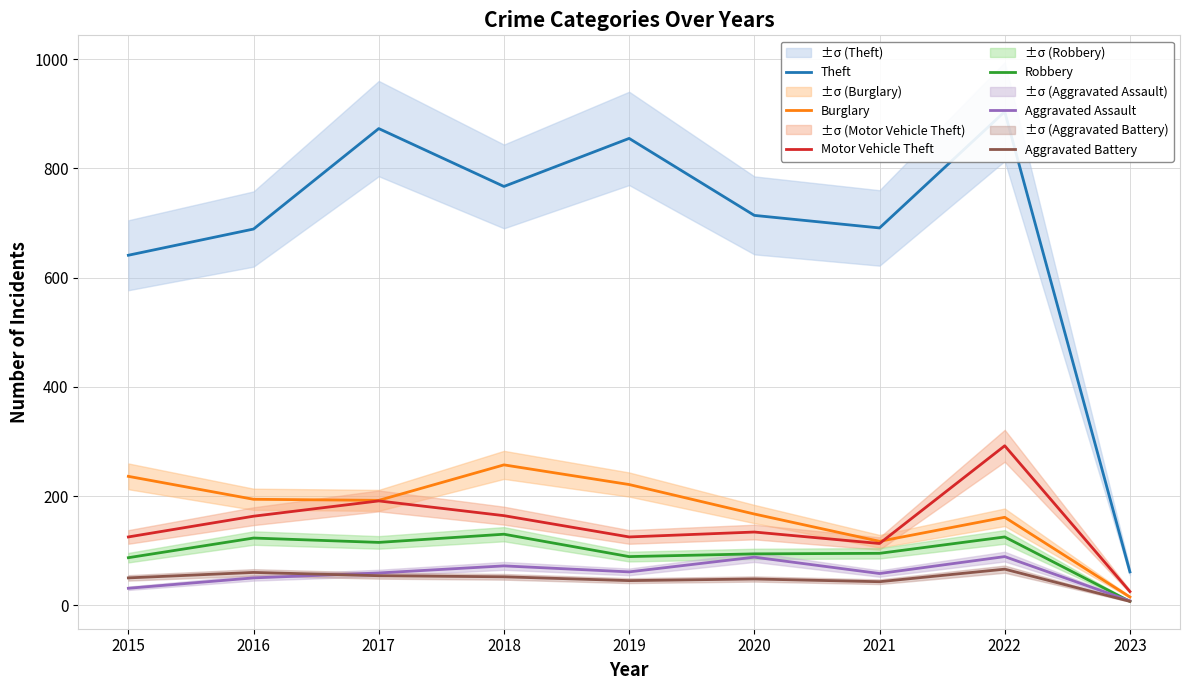

Reading right to left, what are all the values shown in this chart?

Theft: 61	904	691	714	855	767	873	689	641
Burglary: 15	161	117	167	221	257	192	194	236
Motor Vehicle Theft: 25	292	113	134	125	164	191	163	125
Robbery: 7	125	95	94	89	130	115	123	87
Aggravated Assault: 8	89	58	88	61	72	59	50	31
Aggravated Battery: 7	66	43	48	45	52	54	60	50